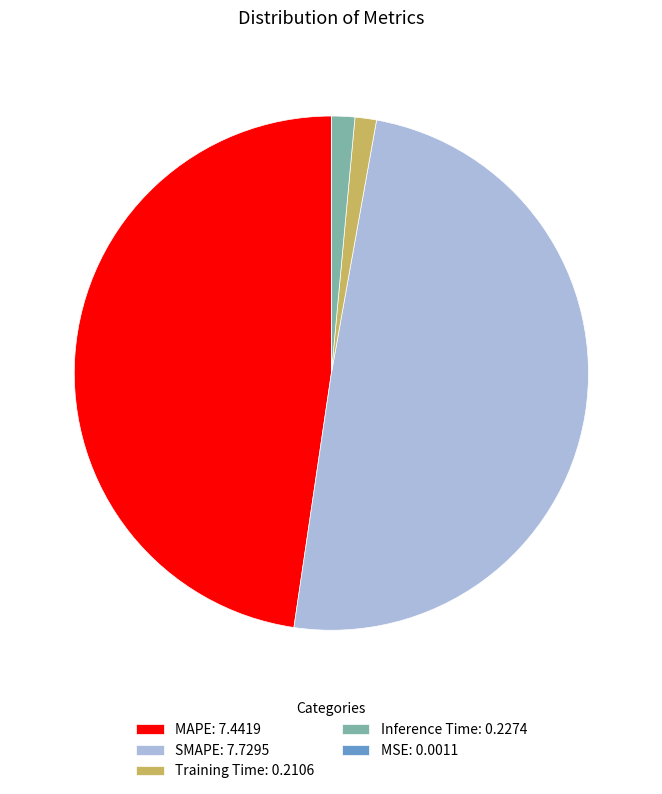

Do SMAPE: 7.7295 and Inference Time: 0.2274 together represent more than half of the pie?

Yes